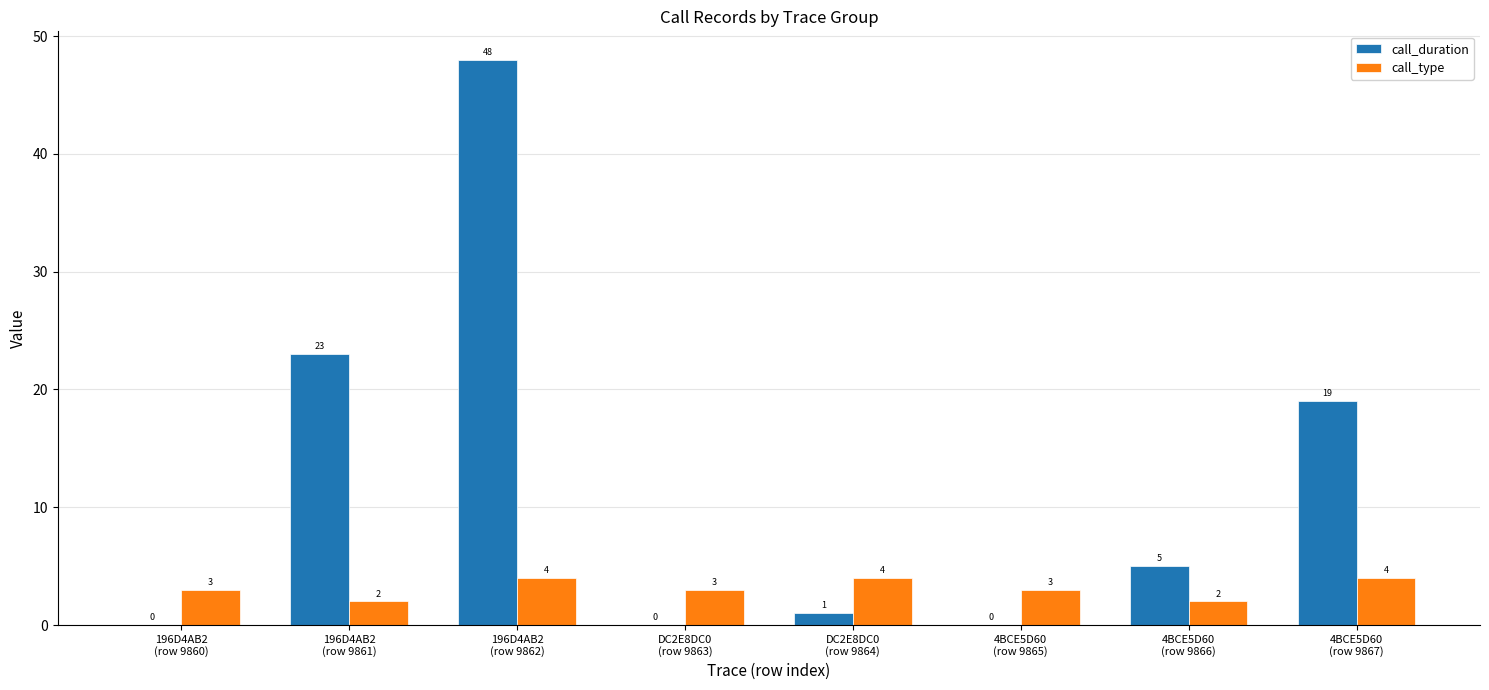

Which series has the widest spread of values?

call_duration